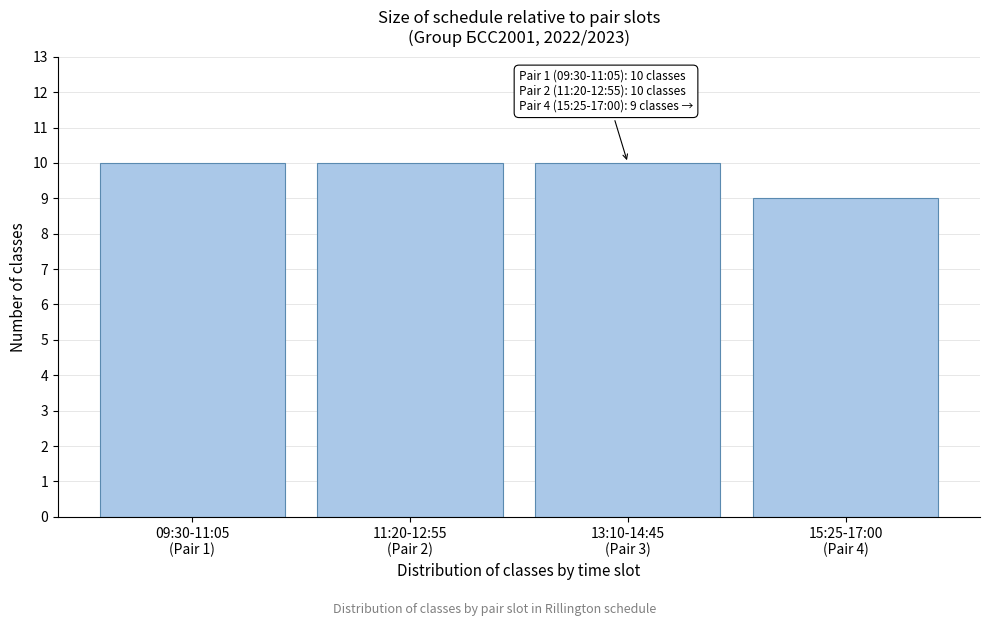

Reading left to right, what are all the values shown in this chart?

10	10	10	9